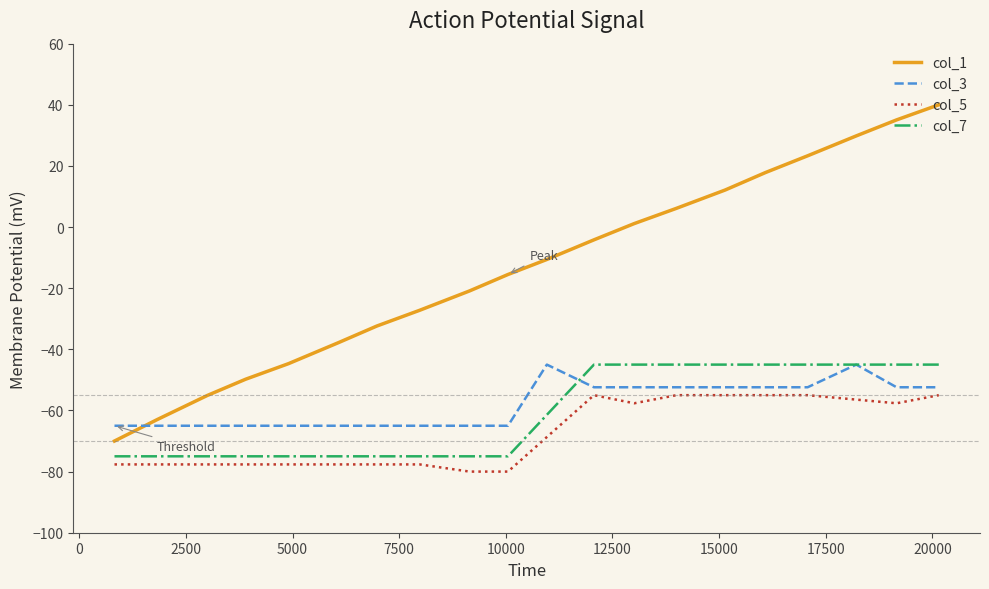

Is this an area chart (filled region under the line)?

No